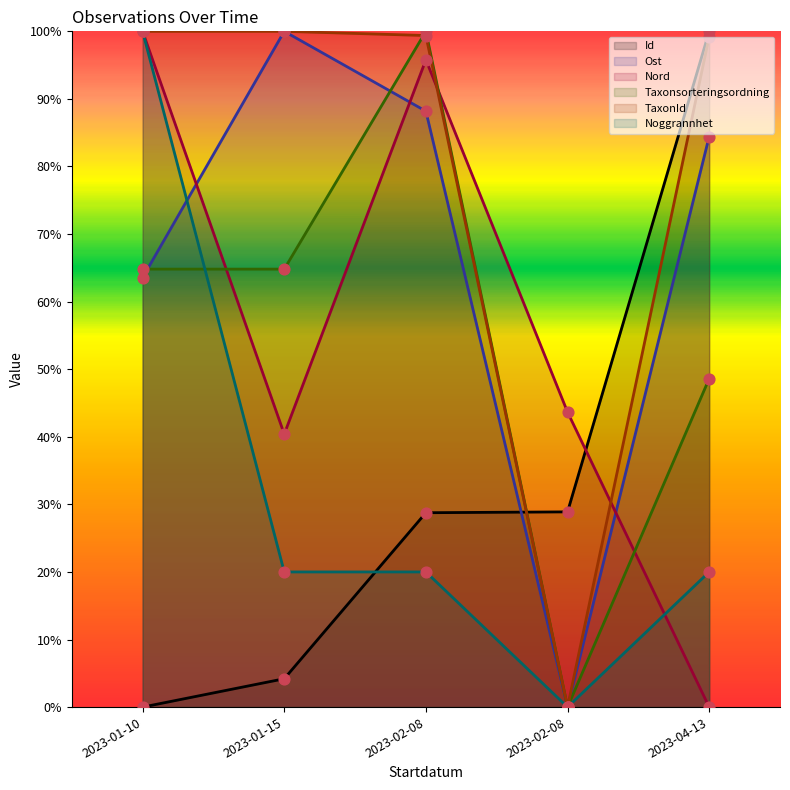

Which series has the largest total across all categories?

TaxonId